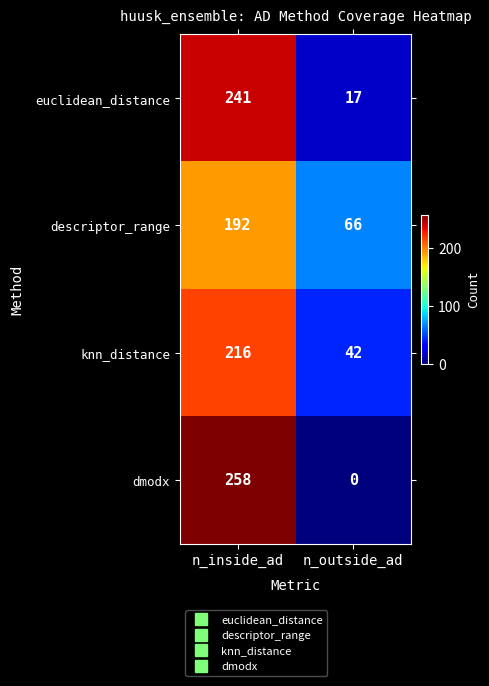

What value does the dmodx series have at n_inside_ad?

258